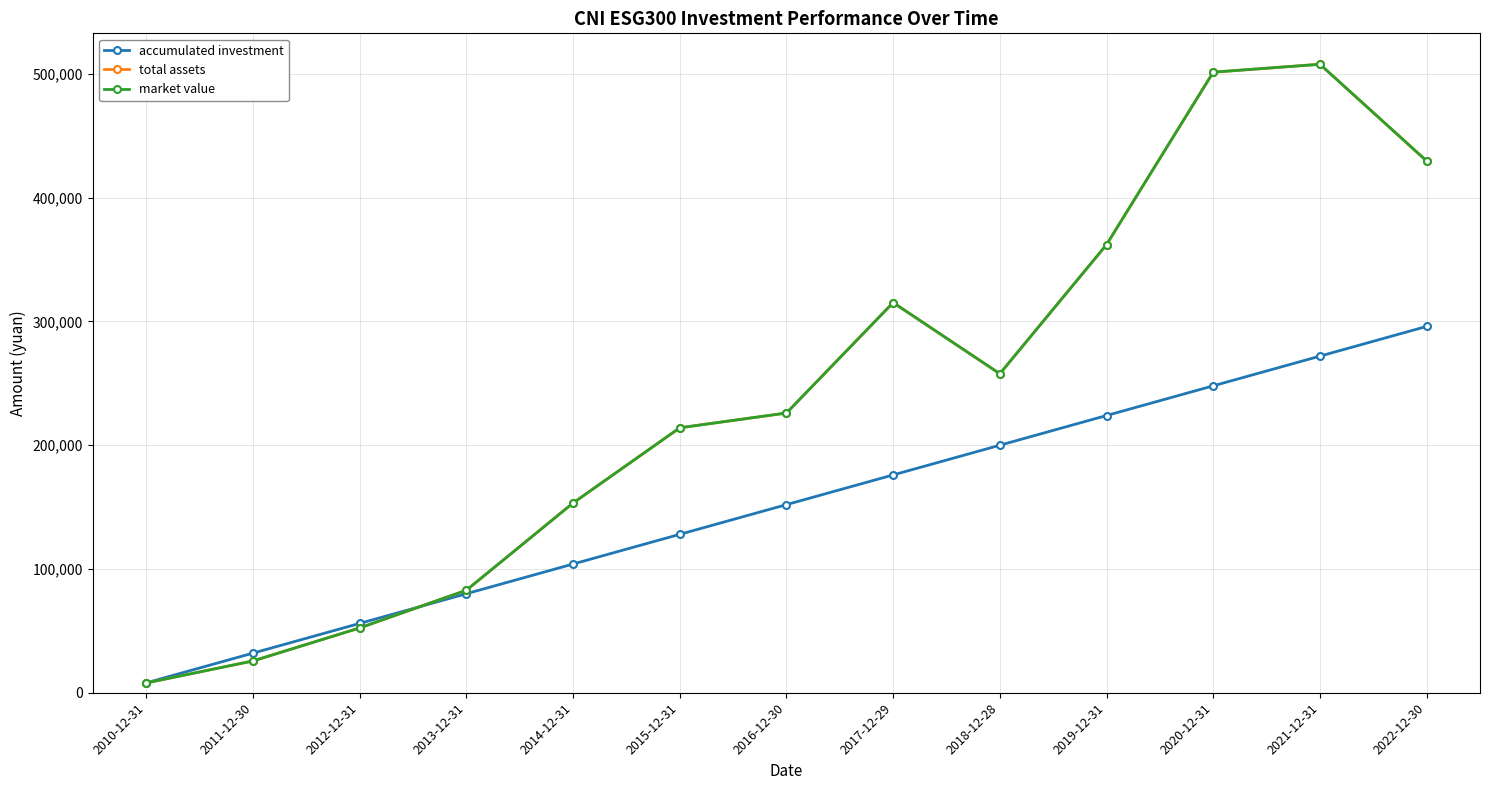

Where does the market value series first go above 226023?

2016-12-30